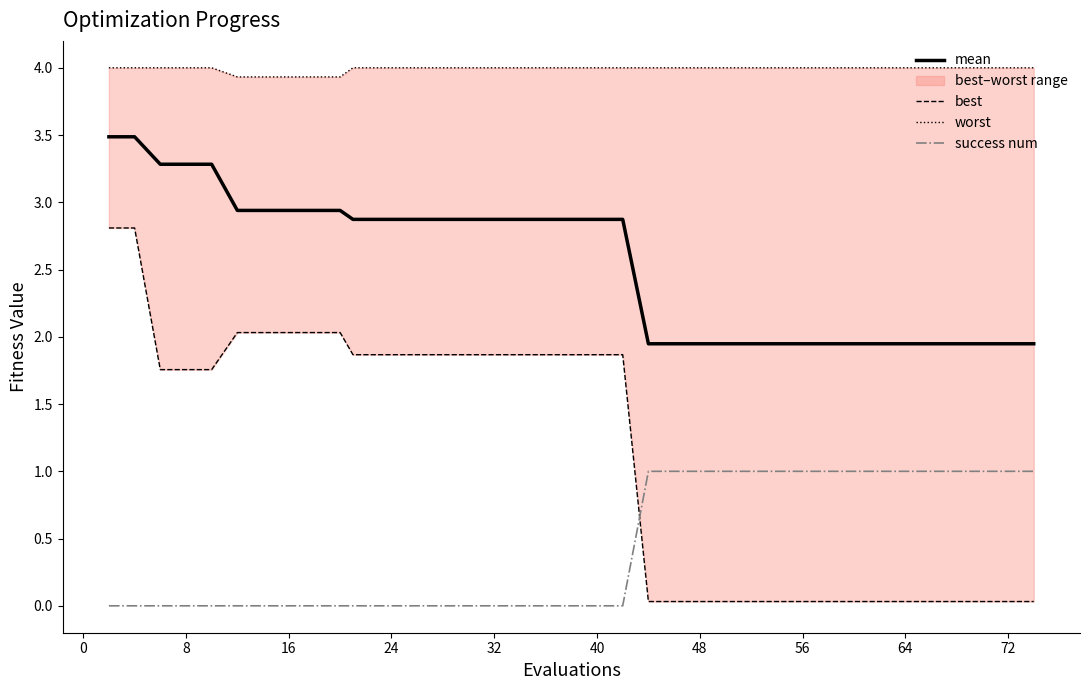

What is the difference between the highest and lowest values at 30?

4.0